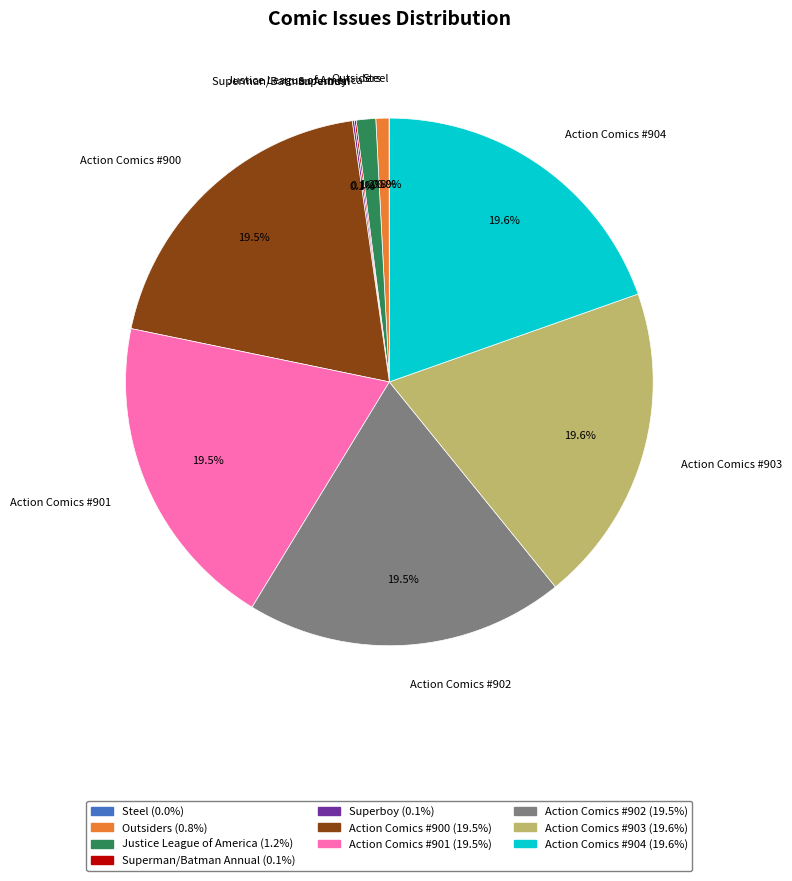

Is Justice League of America the majority of the pie?

No